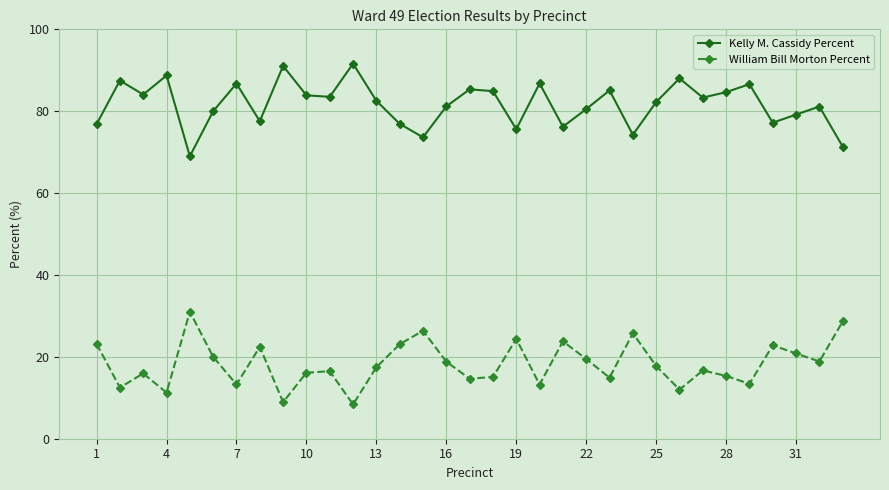

List the series in order of their peak value, highest first.

Kelly M. Cassidy Percent, William Bill Morton Percent